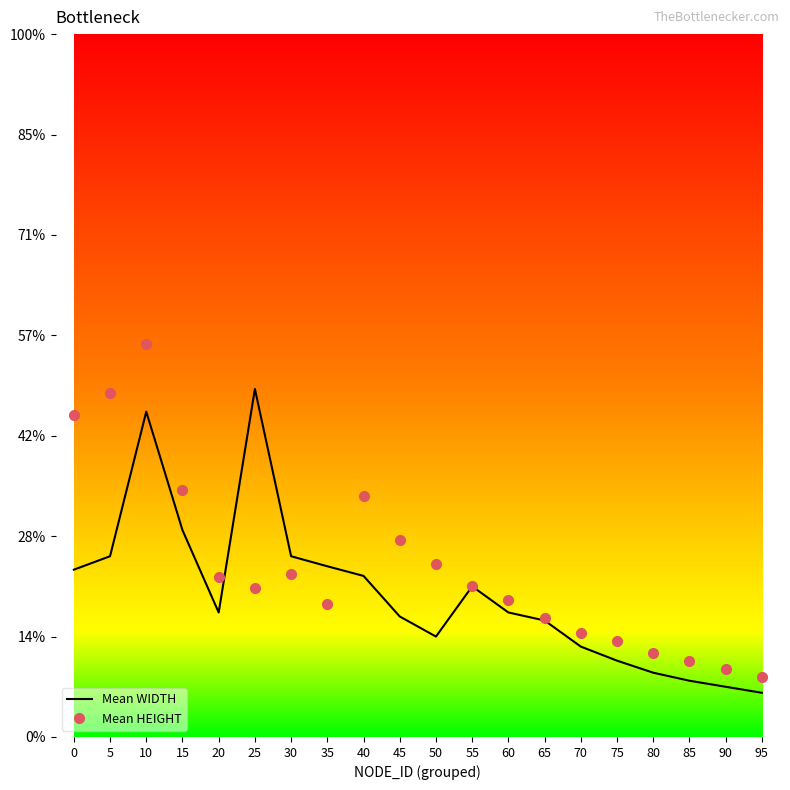

True or false: Mean HEIGHT and Mean WIDTH cross at least once.

True